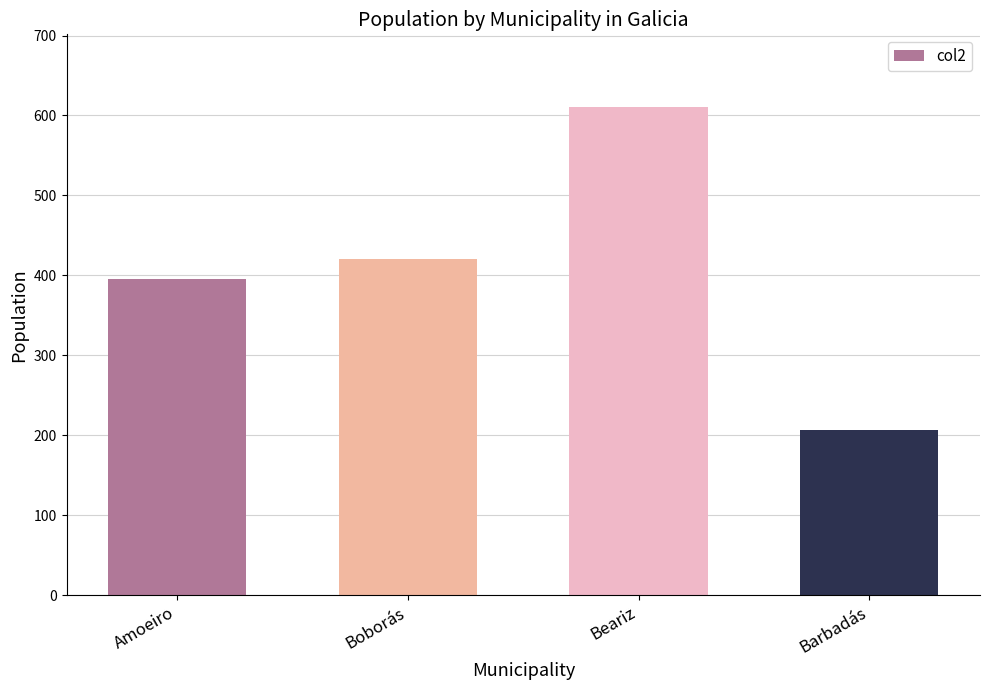

True or false: the data shows 610 at Beariz.

True